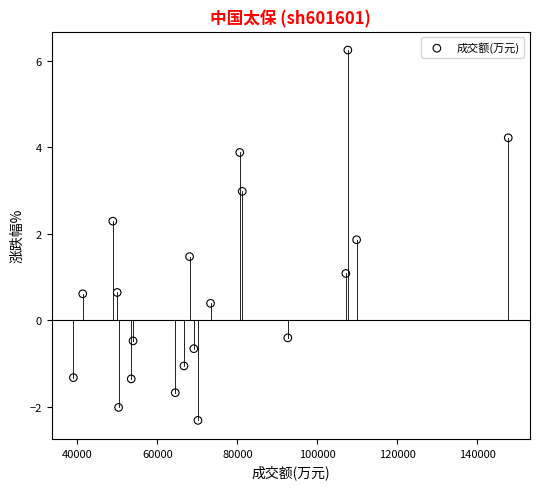

What is the range of X values (max minus min)?

108709.0